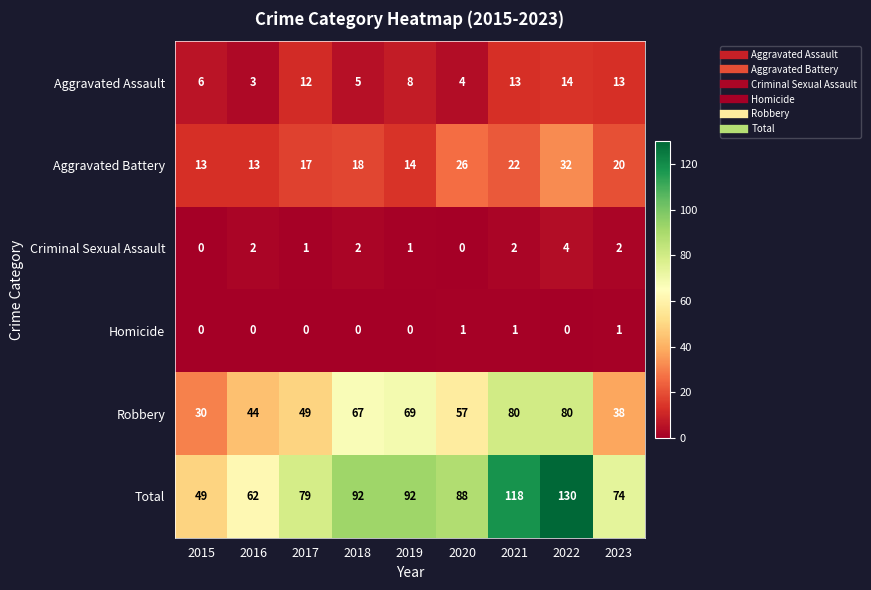

How many values in the Aggravated Assault series are below 8?

4